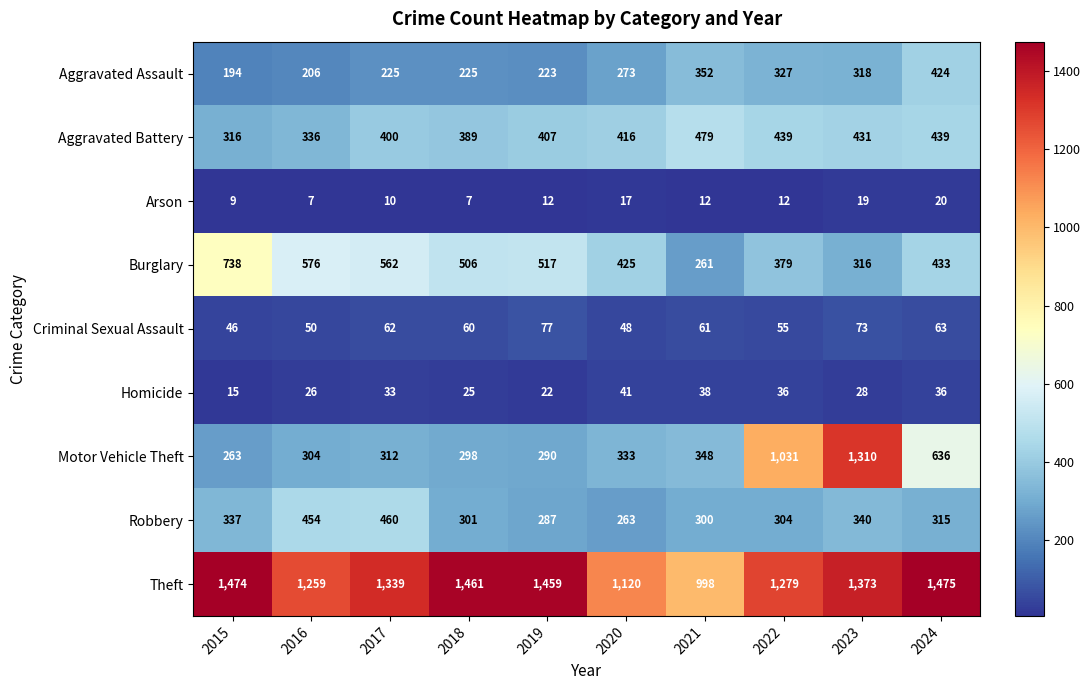

Which series has the widest spread of values?

Motor Vehicle Theft